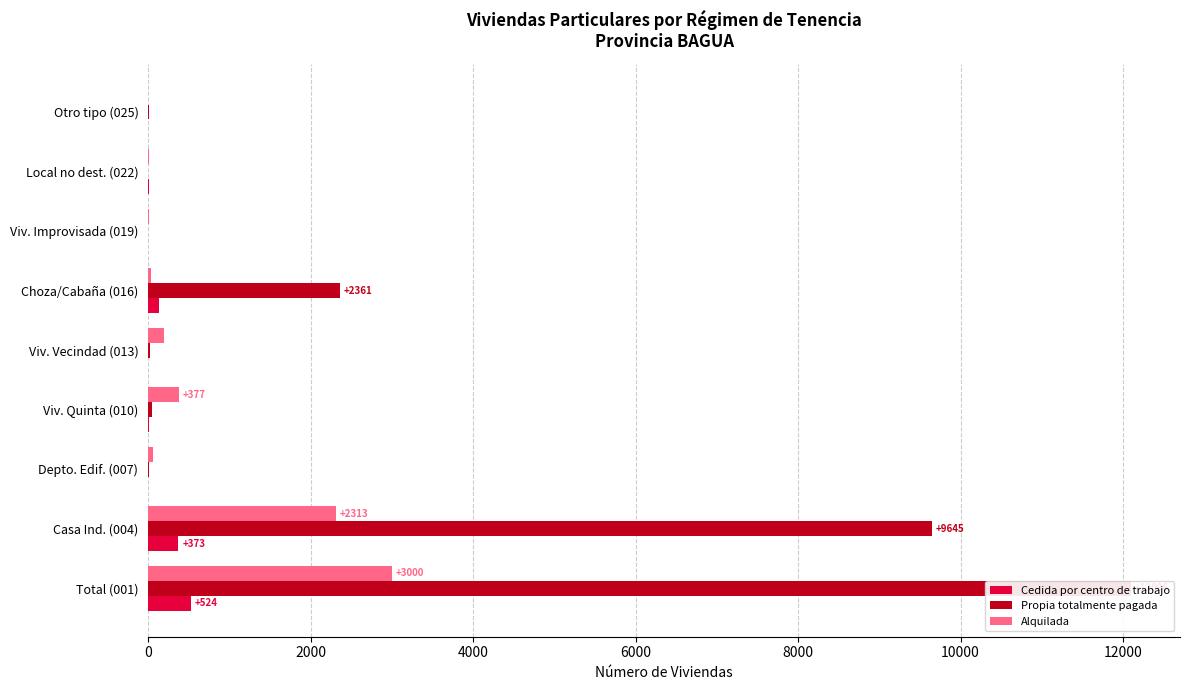

Are the bars horizontal?

Yes